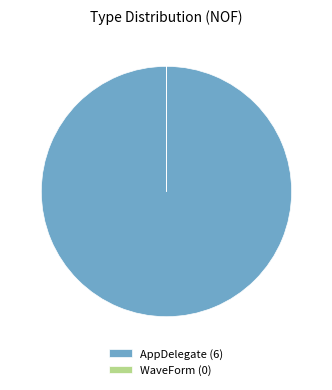

The AppDelegate (6) slice represents 100% of the pie. True or false?

True